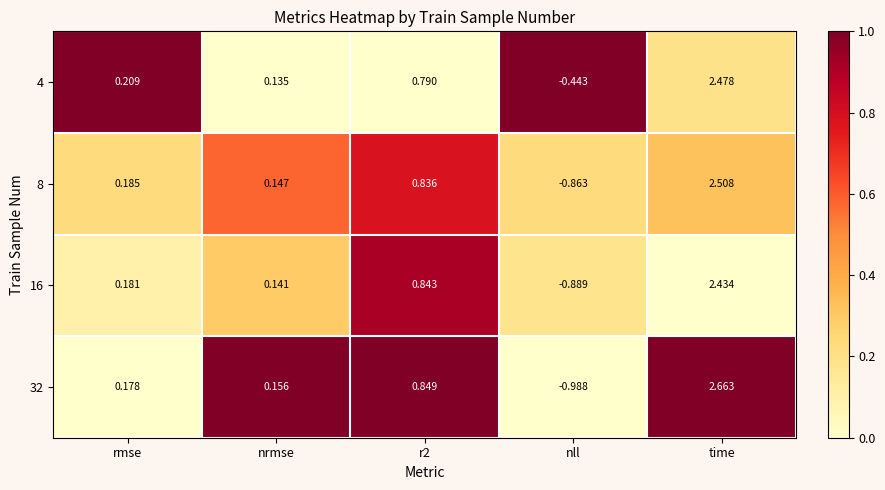

Is the value of 16 at rmse greater than the value of 8 at rmse?

No